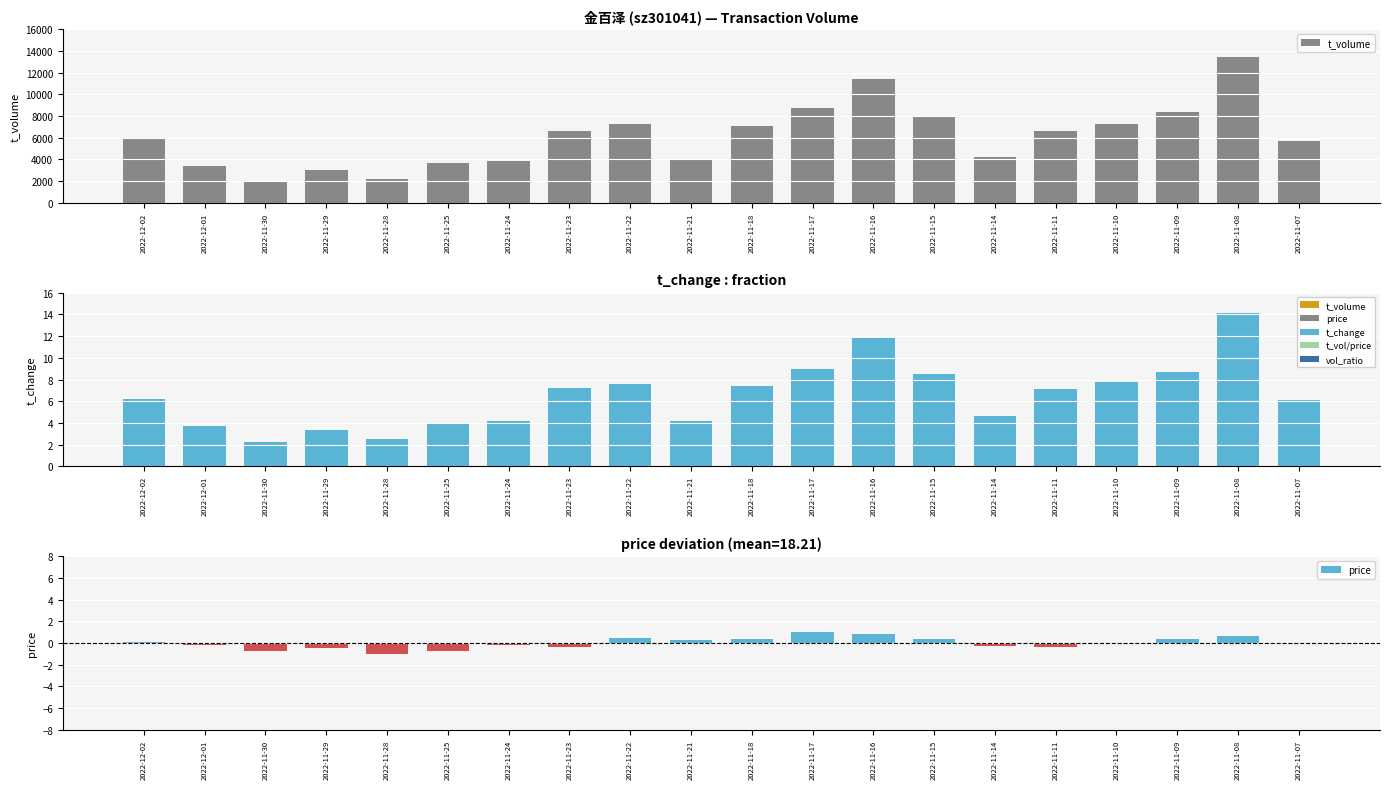

What is the label of the 16th bar from the right?

2022-11-28